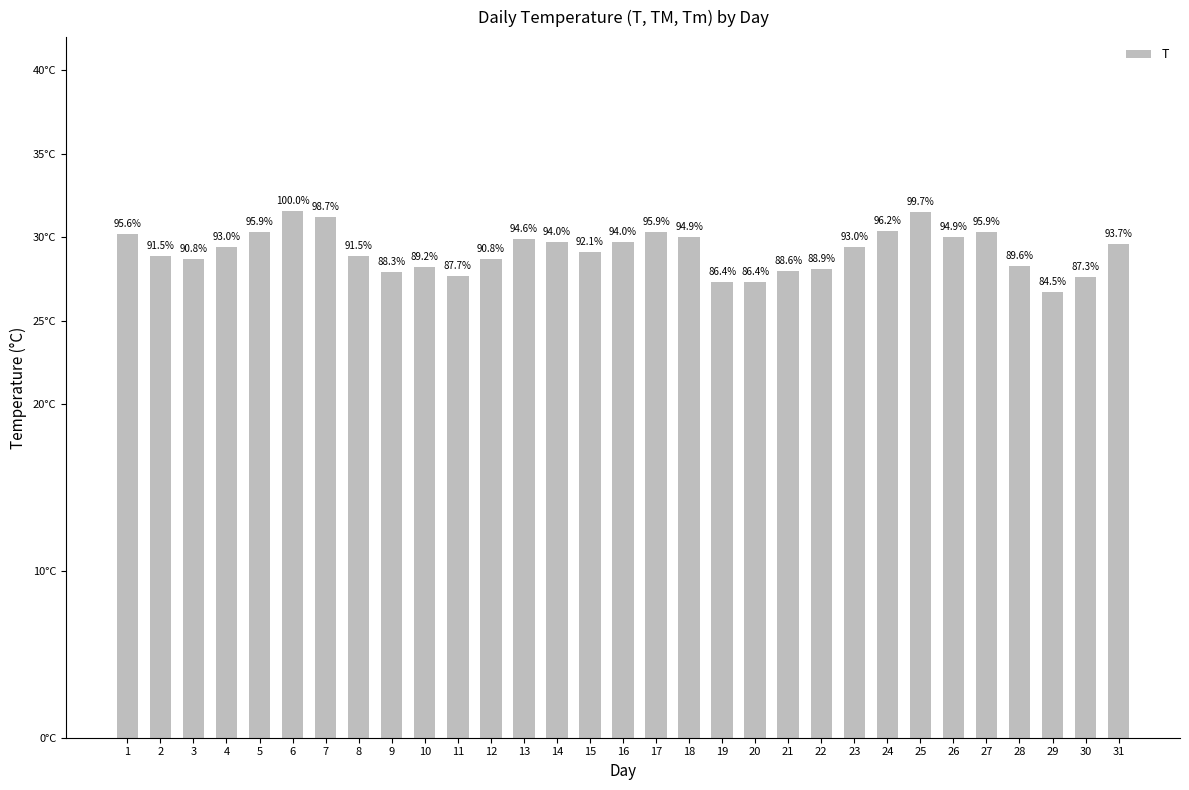

How many bars are there in total?

31